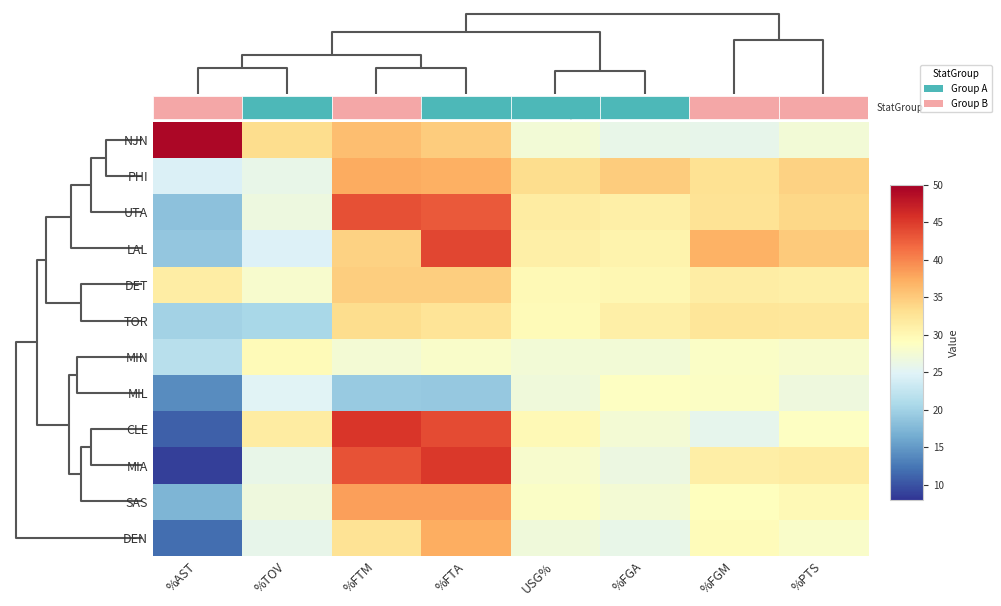

List the series in order of their peak value, lowest first.

MIL, MIN, TOR, DET, DEN, PHI, SAS, UTA, LAL, MIA, CLE, NJN